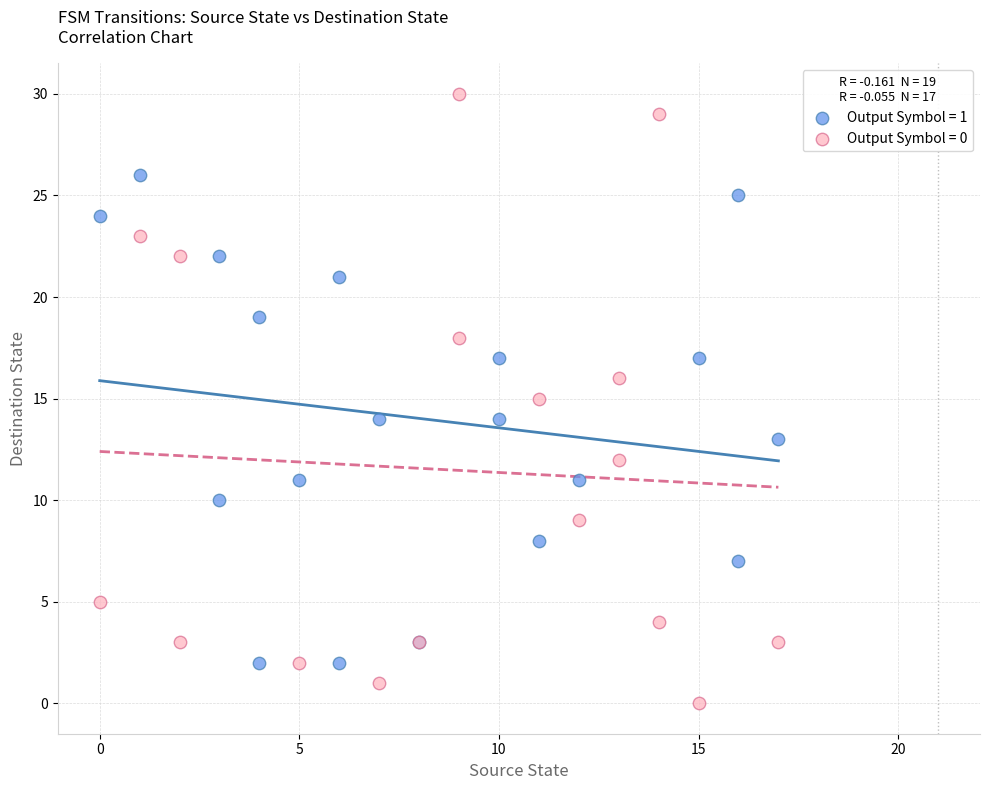

Which series has the largest Y range (max minus min)?

Output Symbol = 0